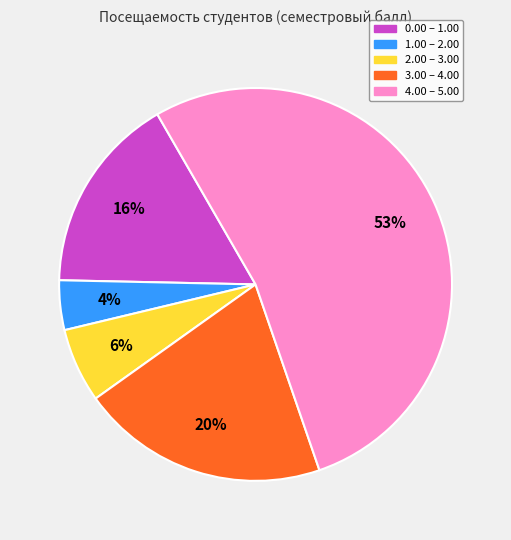

To the nearest percent, what is the difference between the largest and smallest slice percentages?

49%